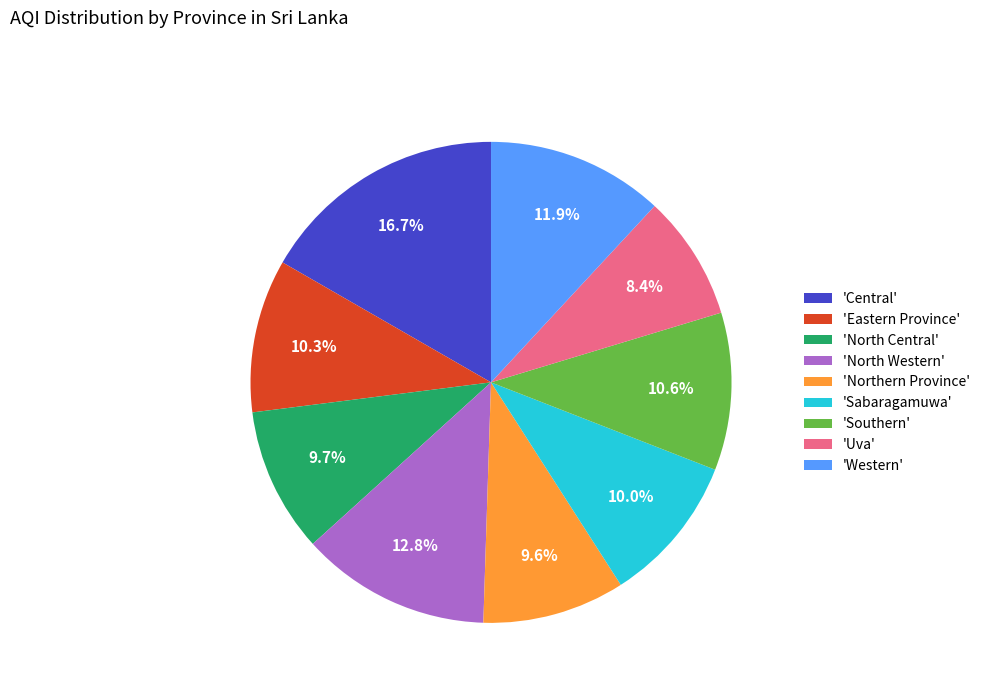

Do 'North Central' and 'North Western' together represent more than half of the pie?

No